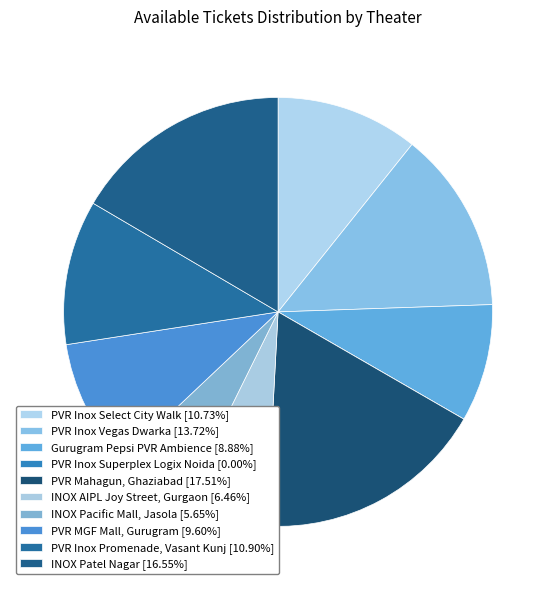

Does INOX Patel Nagar account for over 50% of the chart?

No